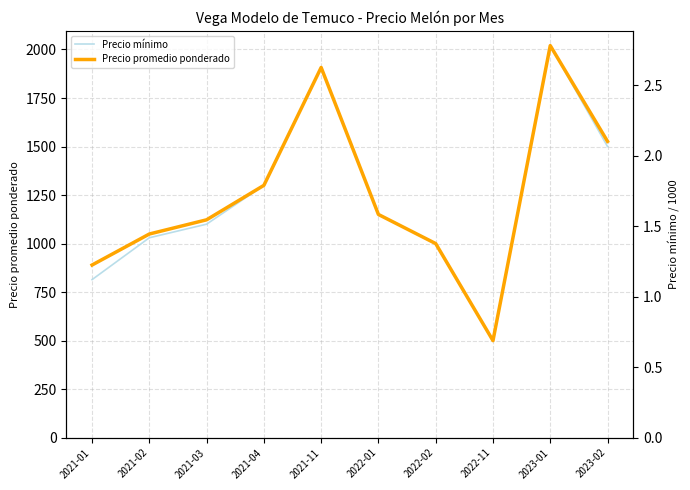

At which label is Precio promedio ponderado closest to 1260?

2021-04